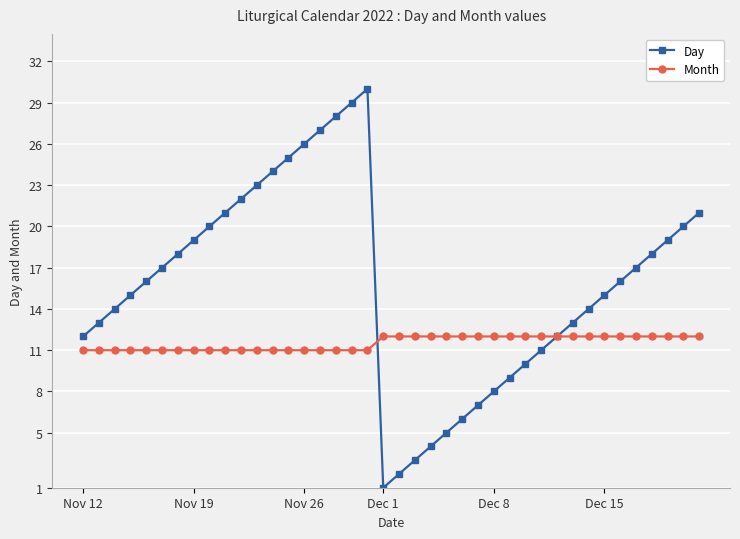

How many interior local peaks does the Day series have?

1